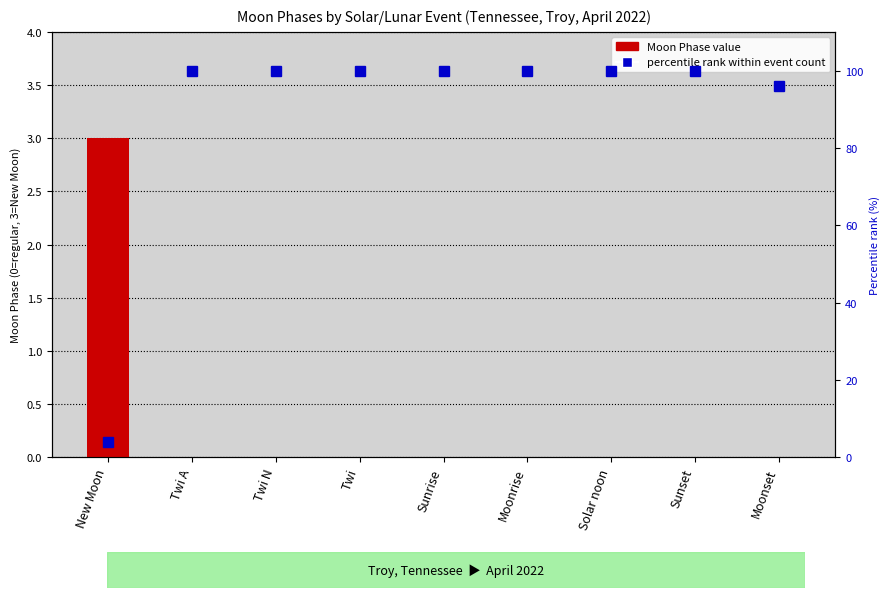

Reading left to right, list all the values displayed in this chart.

Moon Phase value: 3	0	0	0	0	0	0	0	0
percentile rank within event count: 4	100	100	100	100	100	100	100	96